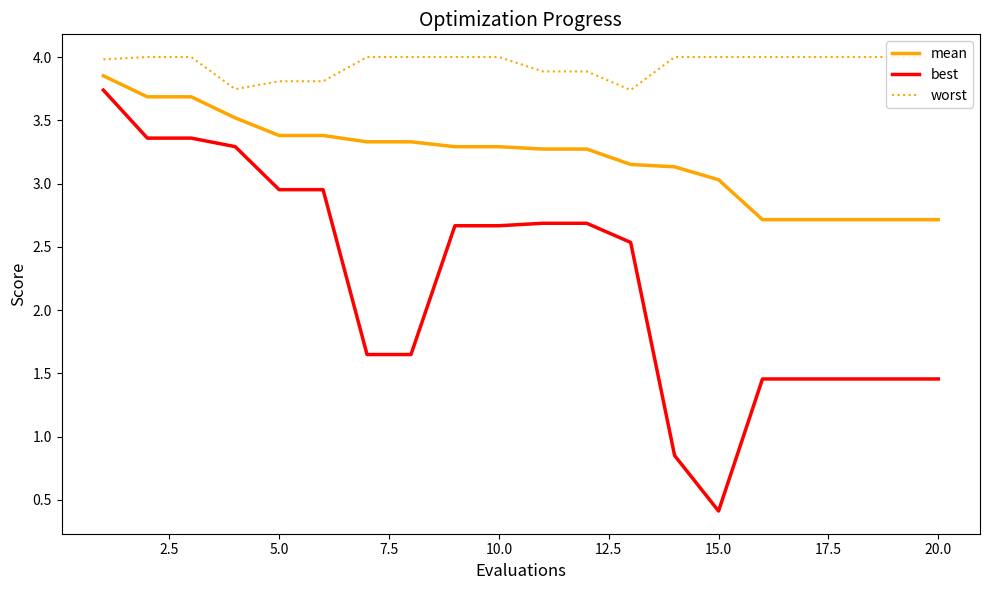

What is the difference between the second highest and minimum values in the worst series?

0.3